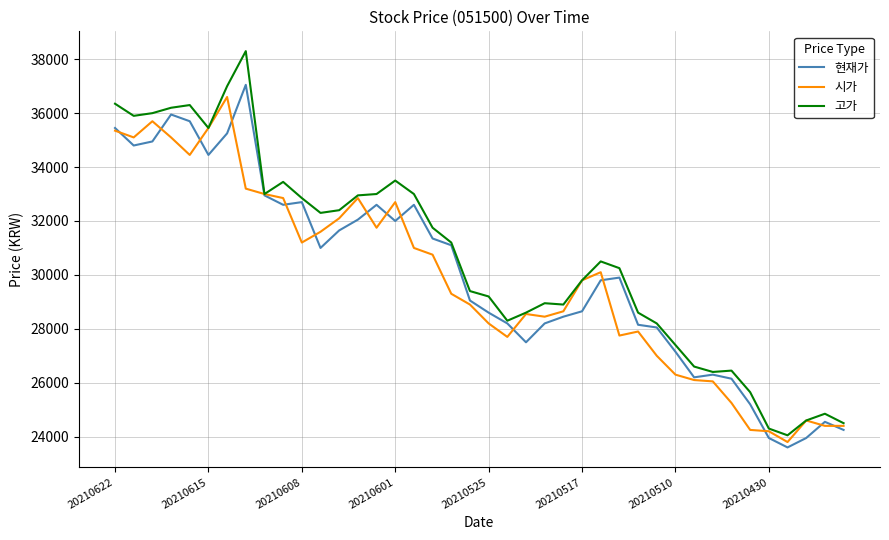

Which series has the largest range (max minus min)?

고가